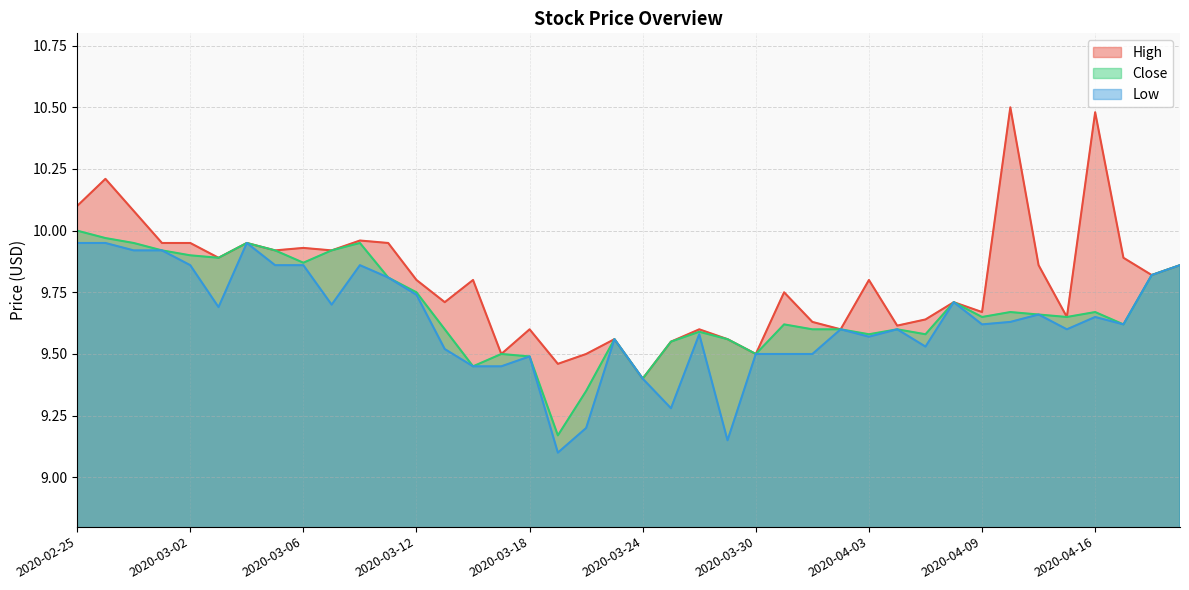

What are all the series names shown in the legend?

High, Close, Low